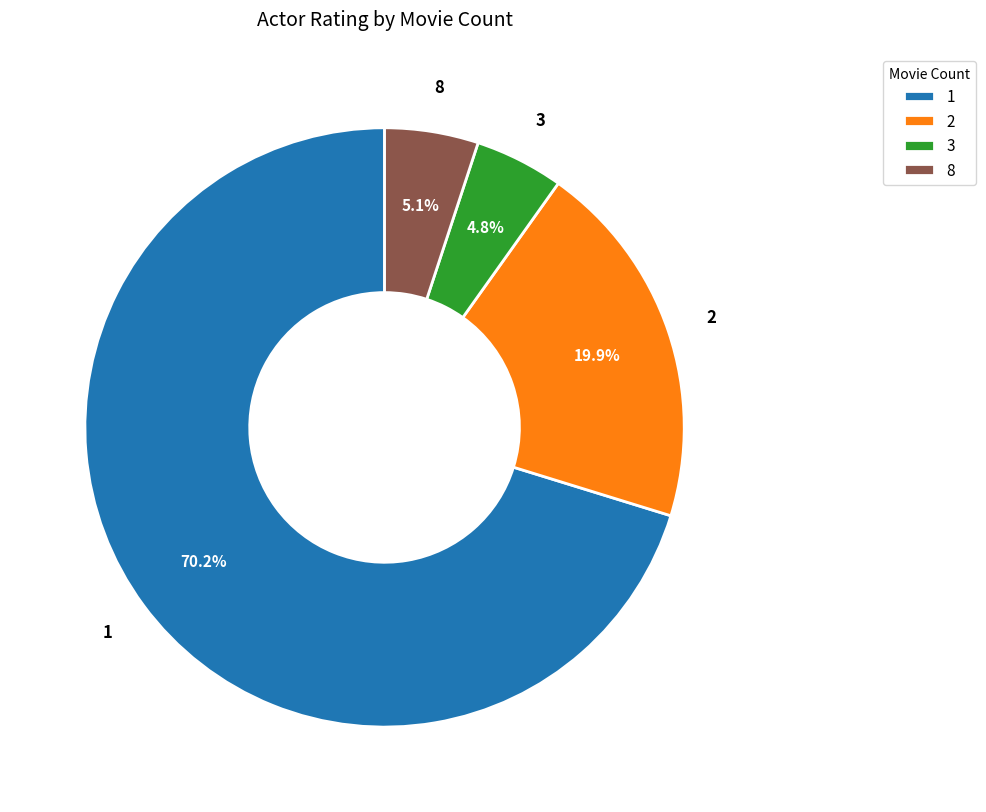

True or false: 2 accounts for 14% of the total.

False